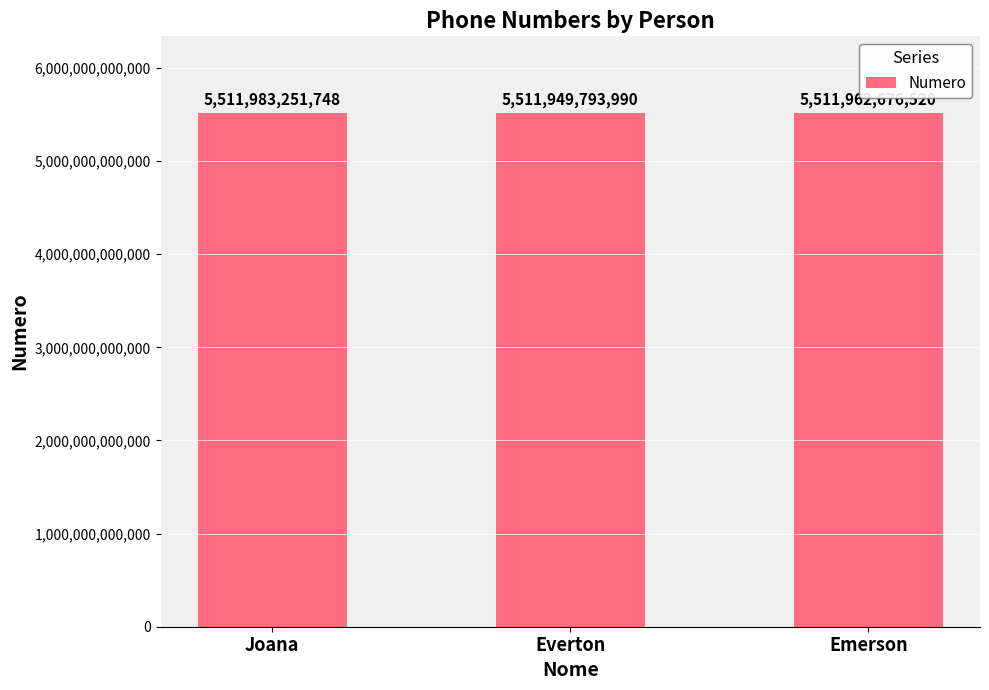

The chart shows a value of 5511949793990 at Everton. True or false?

True